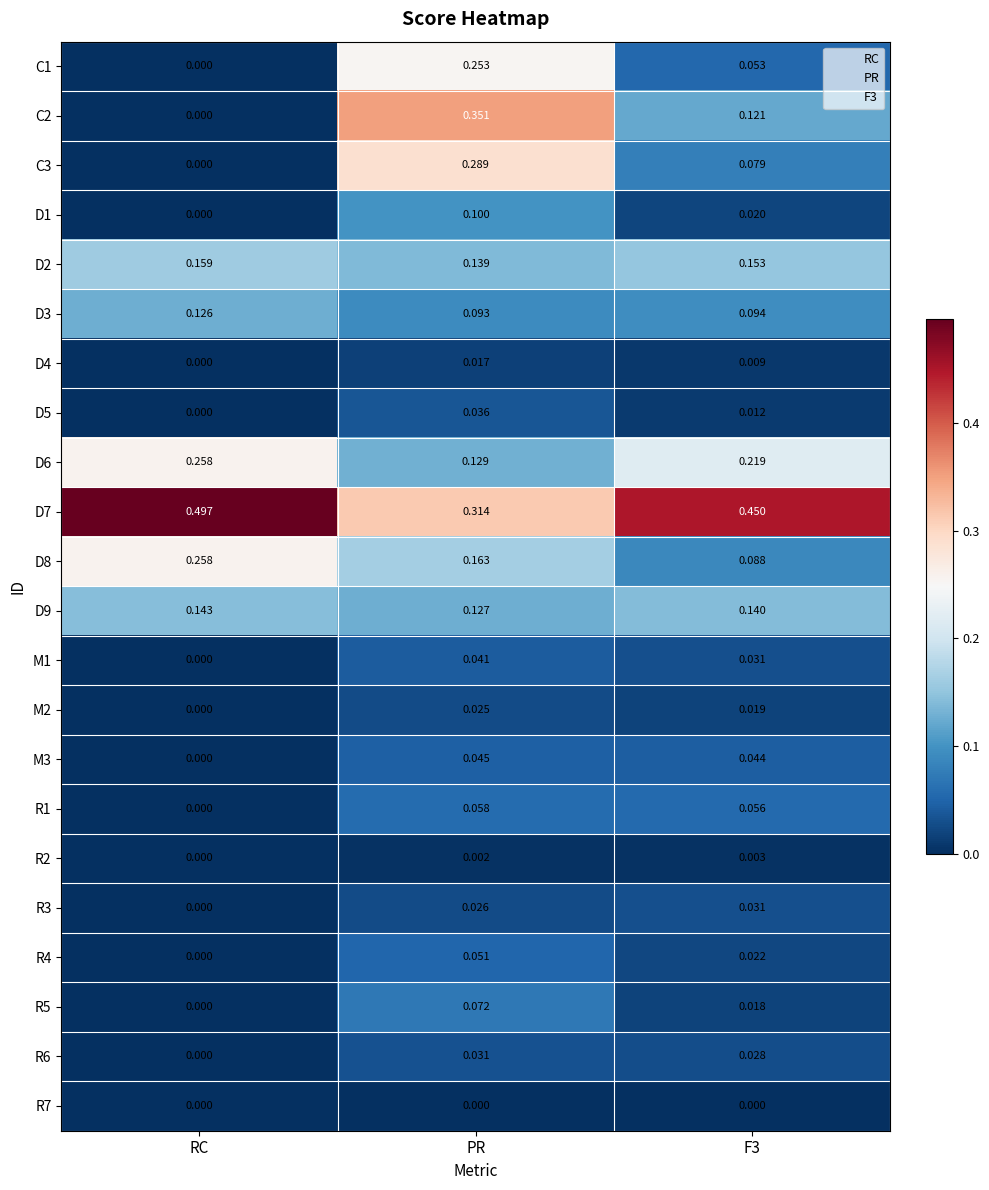

Which series has the largest range (max minus min)?

C2